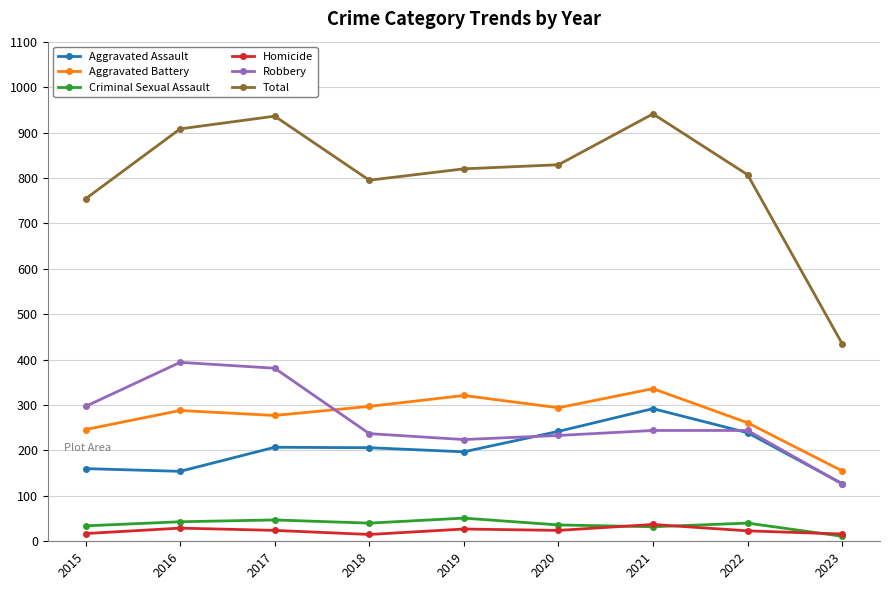

Between 2017 and 2019, which series saw the biggest shift?

Robbery